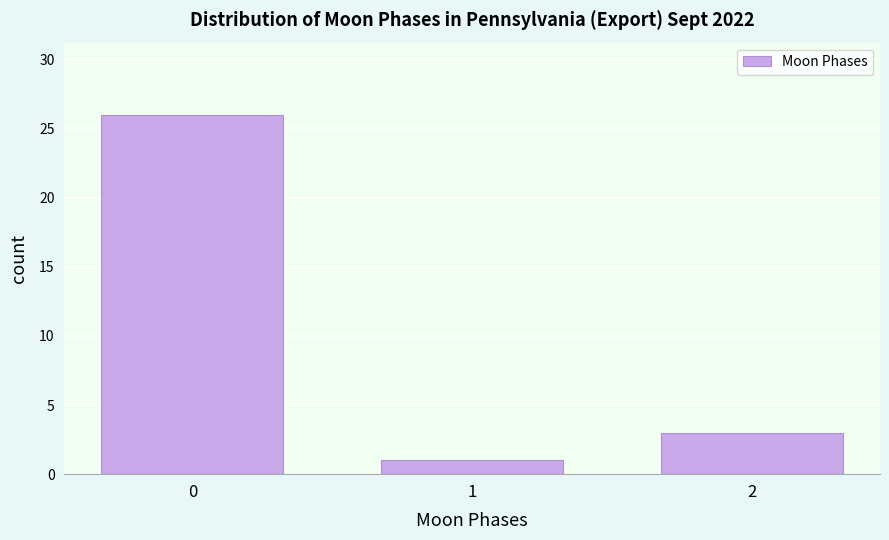

Reading left to right, what are all the values shown in this chart?

26	1	3